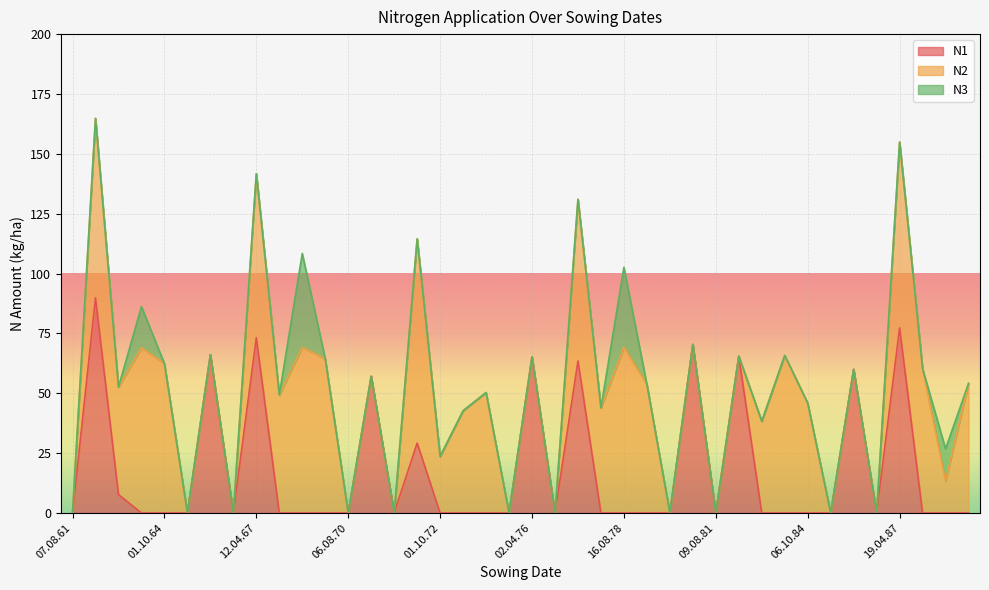

What is the highest value of the N1 series?

89.9